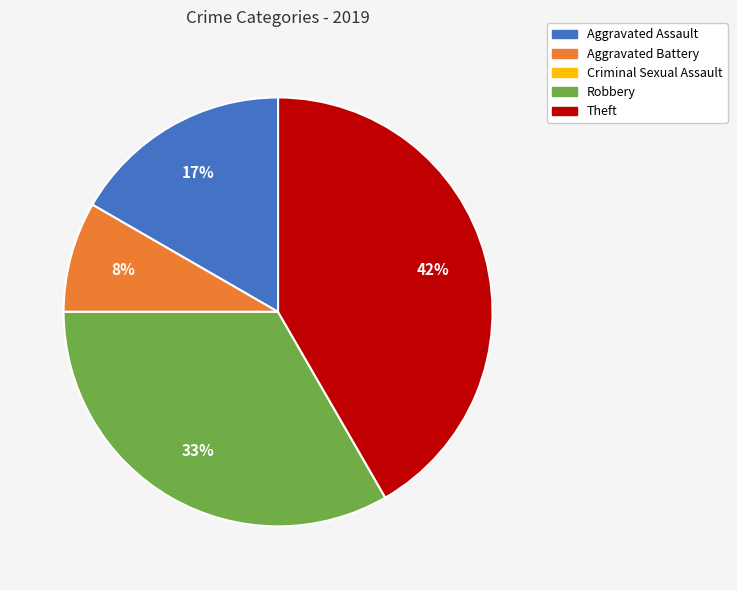

What percentage is the Aggravated Assault slice, to the nearest percent?

17%